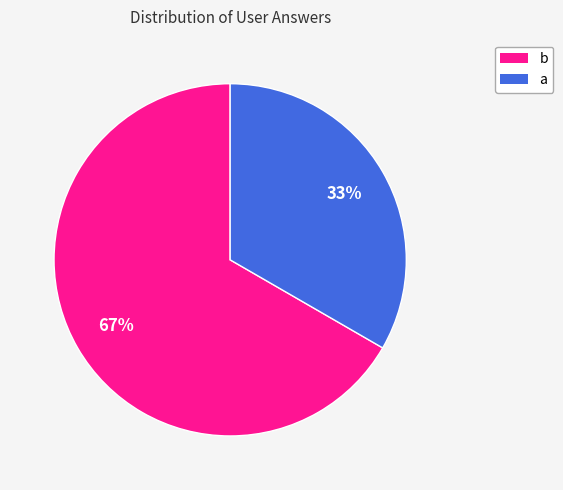

Is the sum of a and b greater than half?

Yes